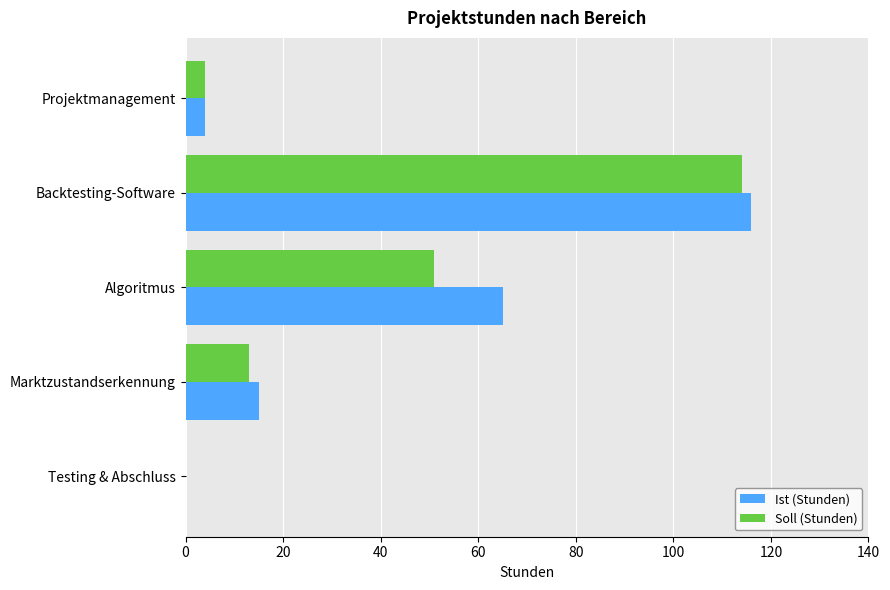

Is it true that Ist (Stunden) equals 116 at Backtesting-Software?

True